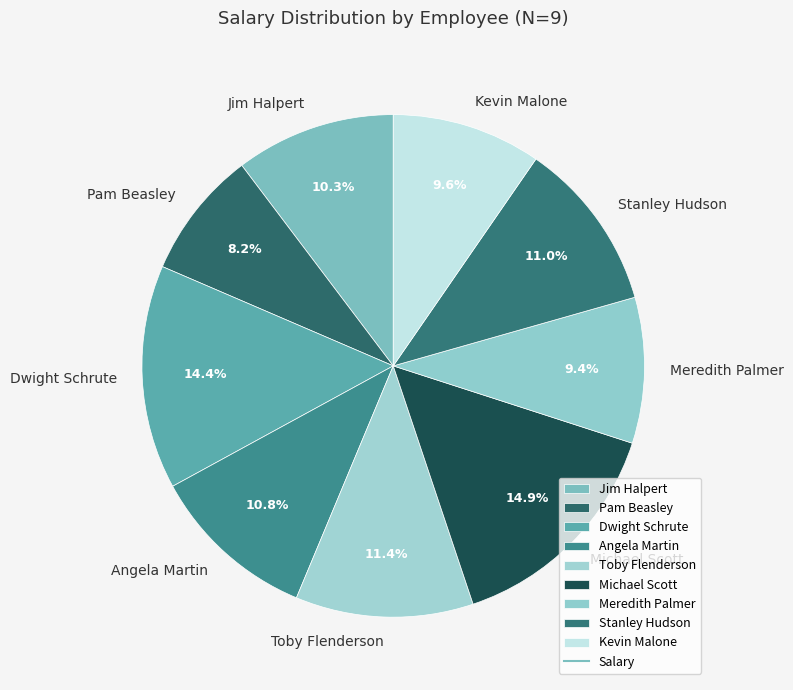

How much of the chart is everything except Stanley Hudson?

89.0%